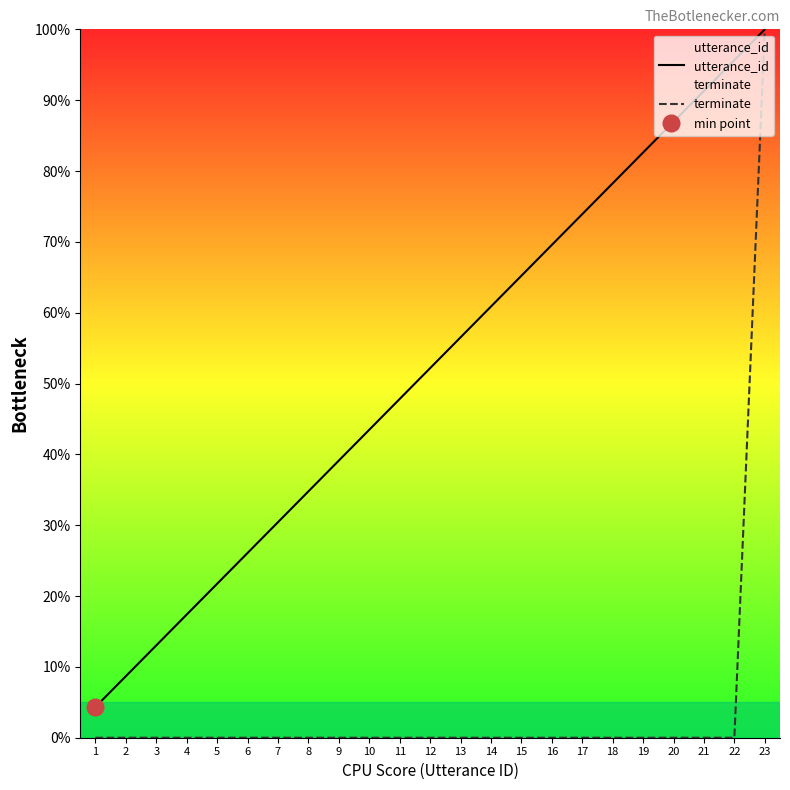

What is the average value of the utterance_id series?

52.2